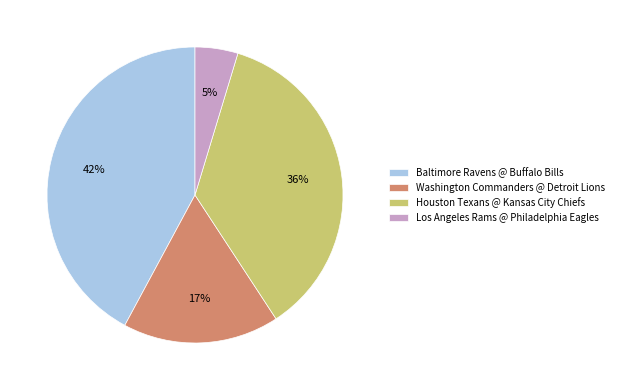

Approximately how many times larger is the value at Houston Texans @ Kansas City Chiefs compared to Washington Commanders @ Detroit Lions?

2.1